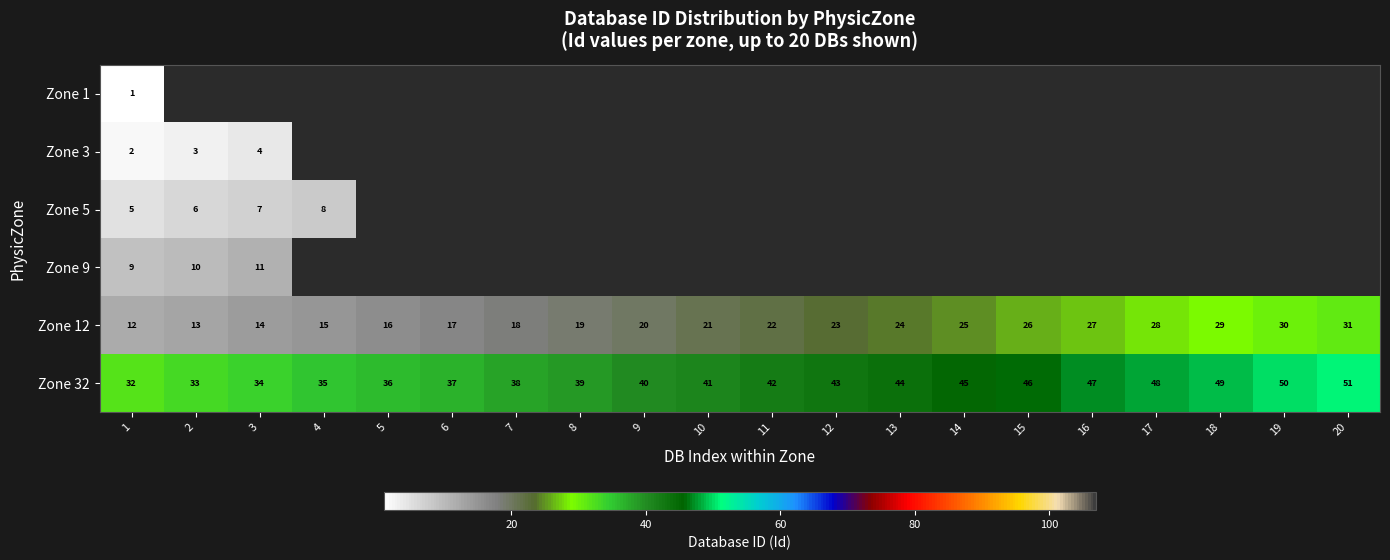

The Zone 12 series shows 44.5 at 16. True or false?

False